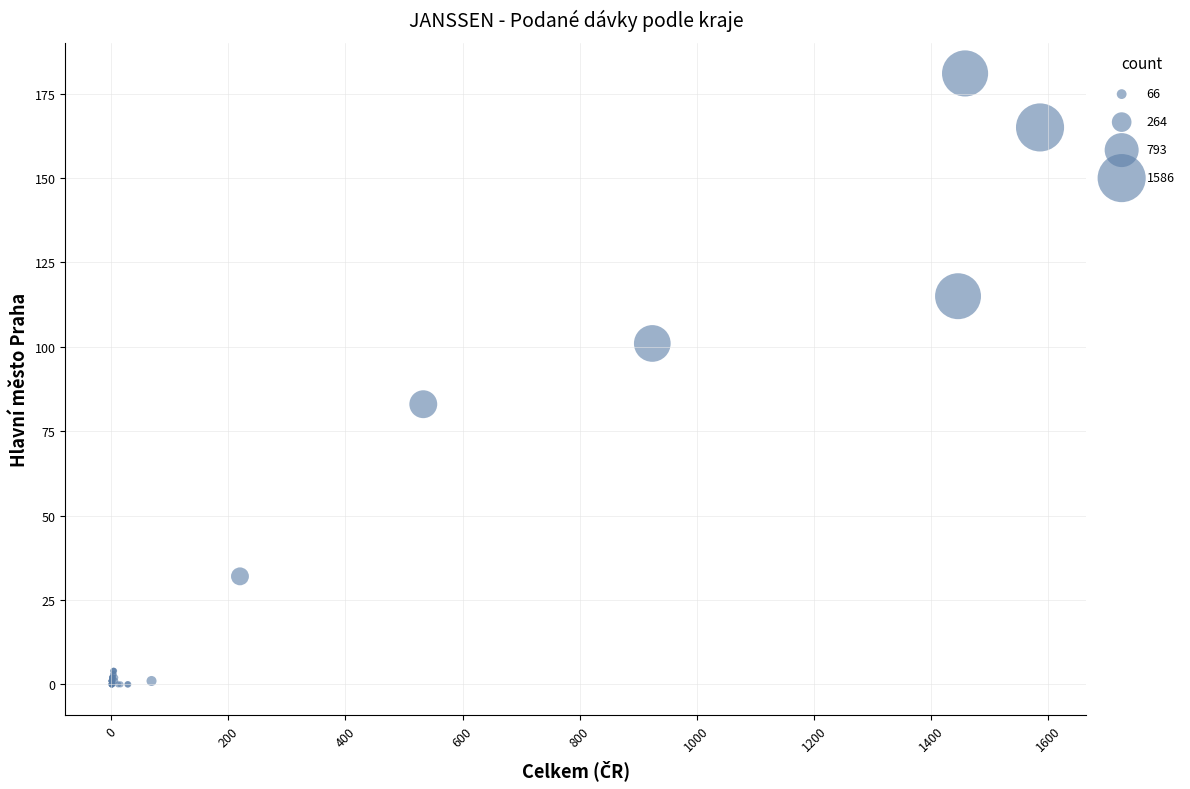

What Y value in the scatter plot is closest to 90?

83